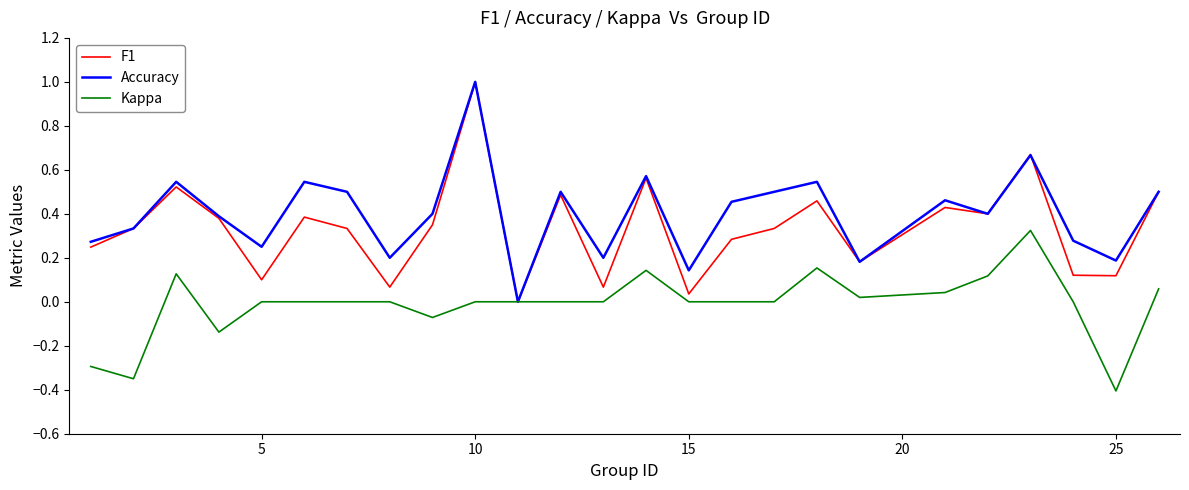

List the series in order of their overall mean, highest first.

Accuracy, F1, Kappa